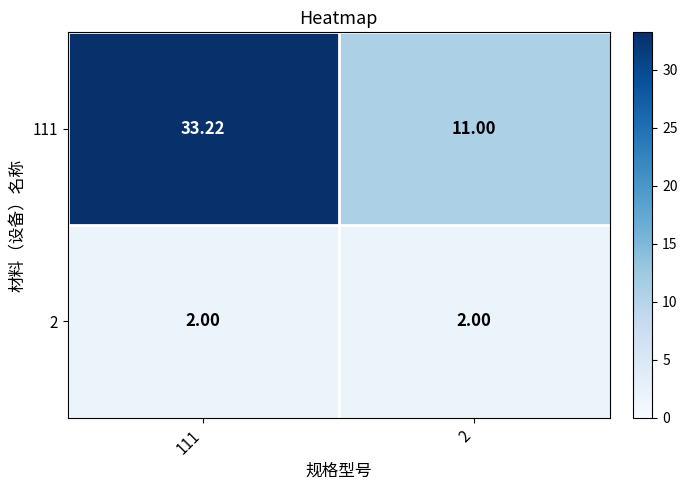

Which series has the largest total across all categories?

111